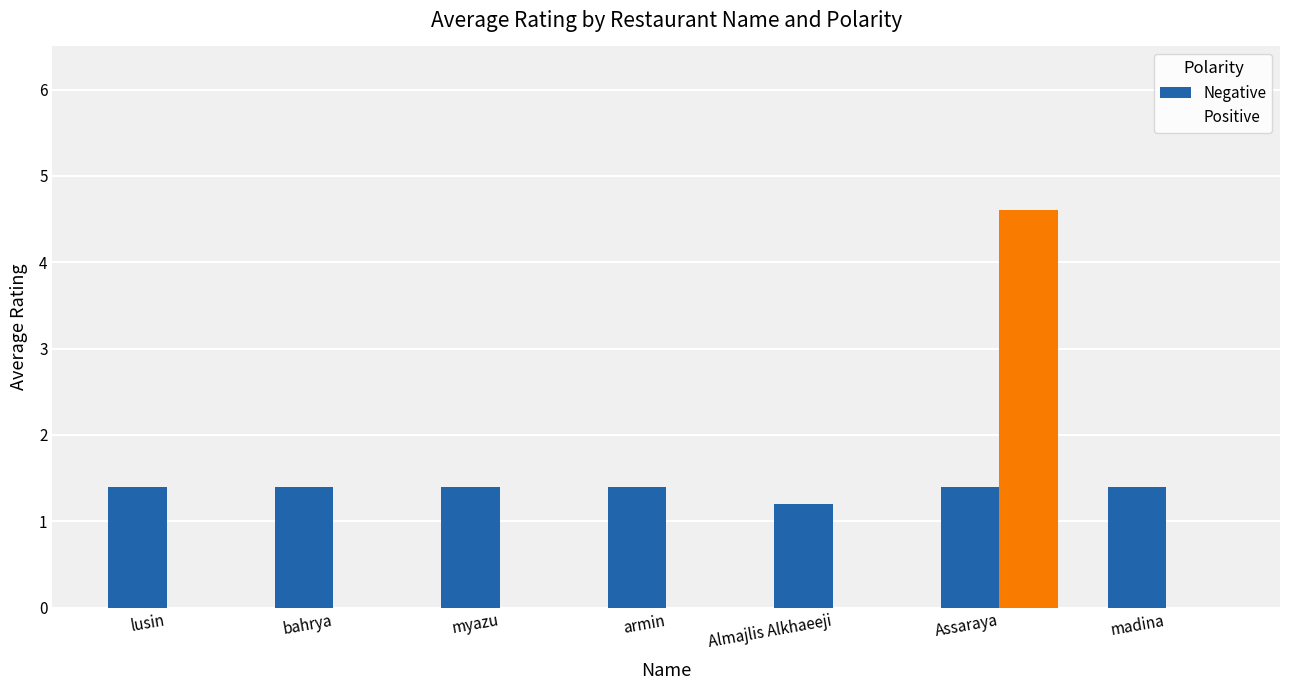

Rank the categories by Negative value from lowest to highest.

Almajlis Alkhaeeji, lusin, bahrya, myazu, armin, Assaraya, madina